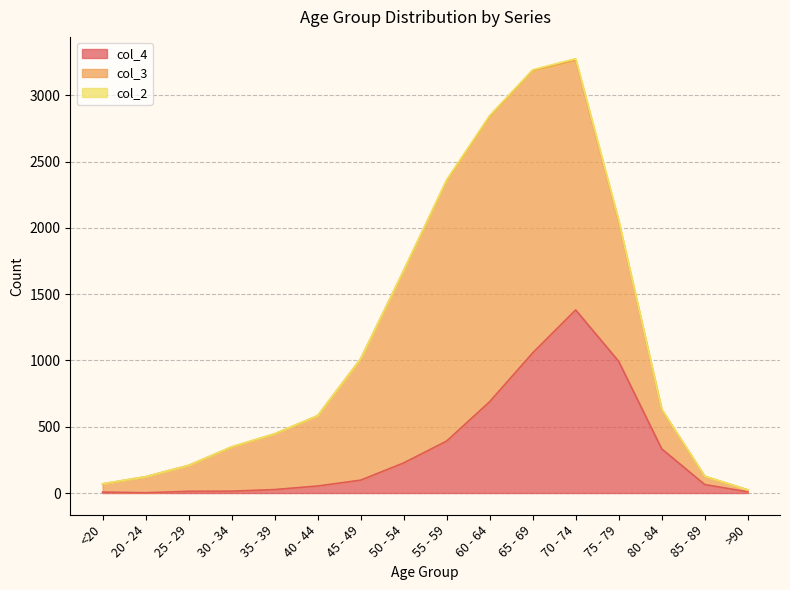

Where is col_3 nearest to the value 1083?

75 - 79